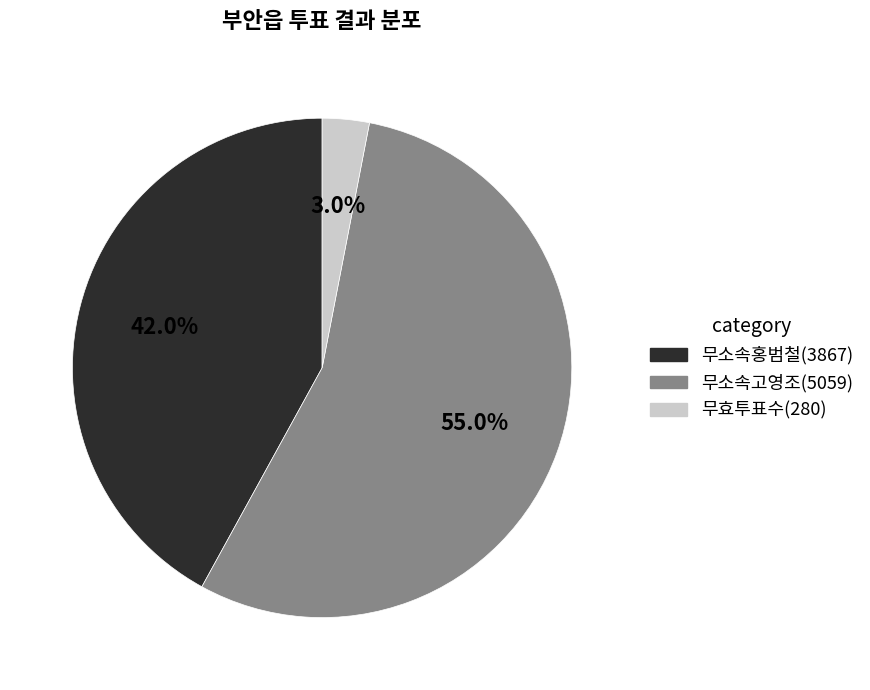

True or false: 무소속홍범철(3867) accounts for 54% of the total.

False